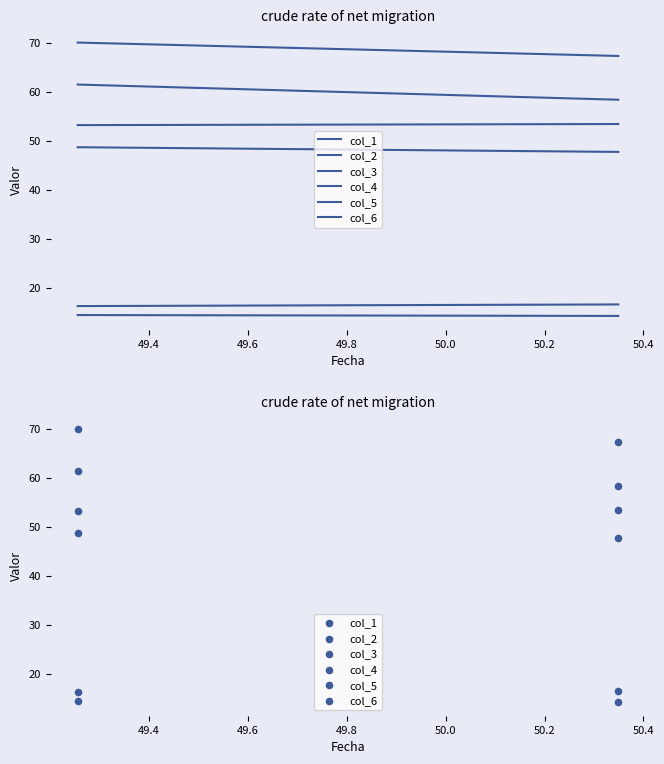

How many points are shown in the scatter plot?

12